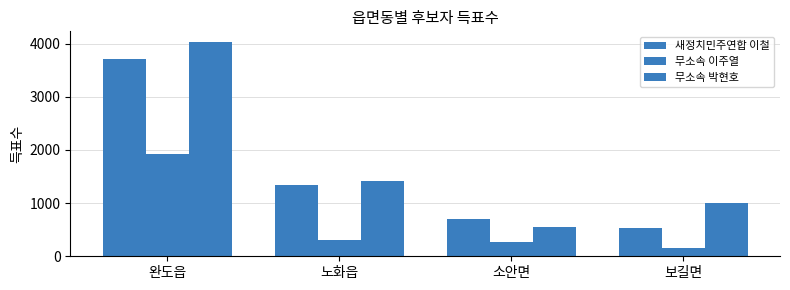

At which category is the sum across all series the highest?

완도읍